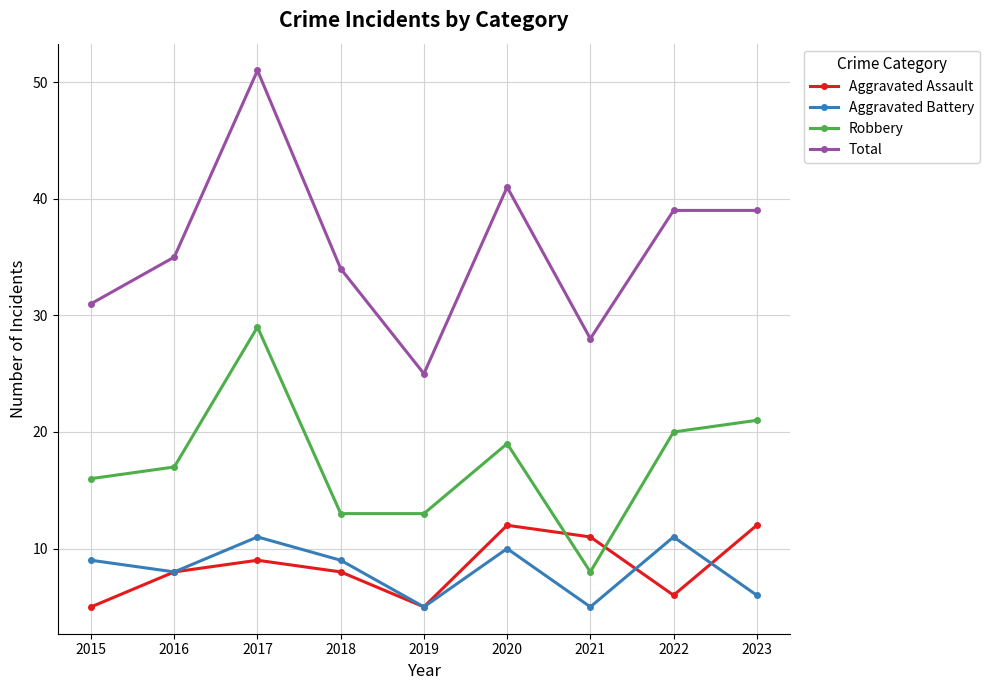

How many data points in Total are less than 35?

4